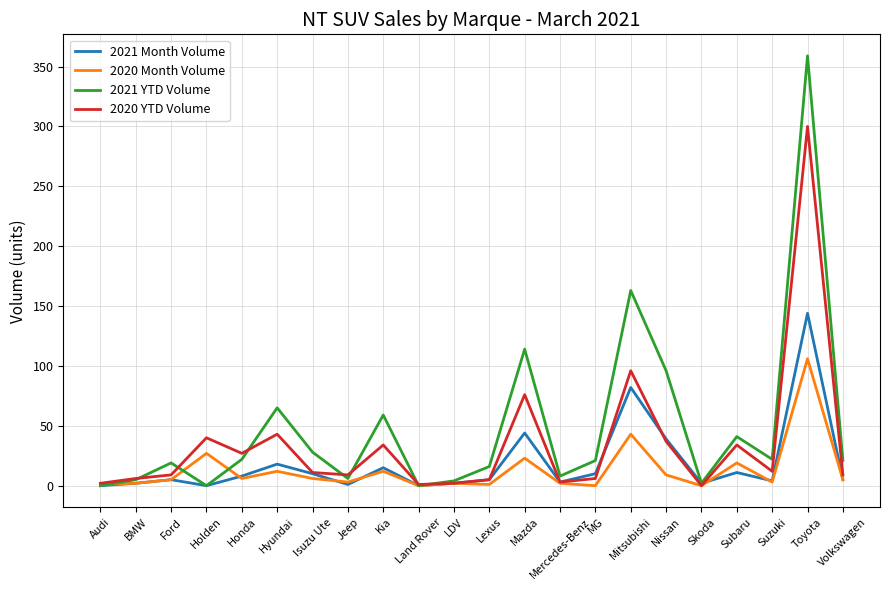

At which category is the sum across all series the highest?

Toyota